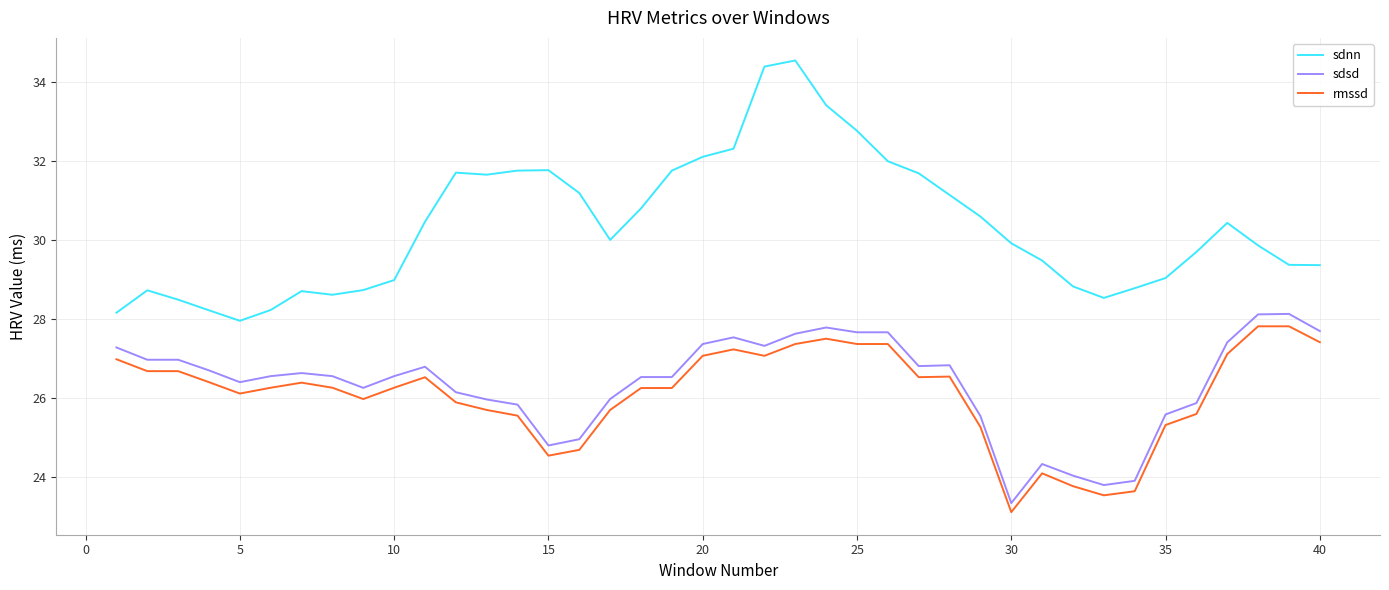

Does the chart display data point markers on the line(s)?

No